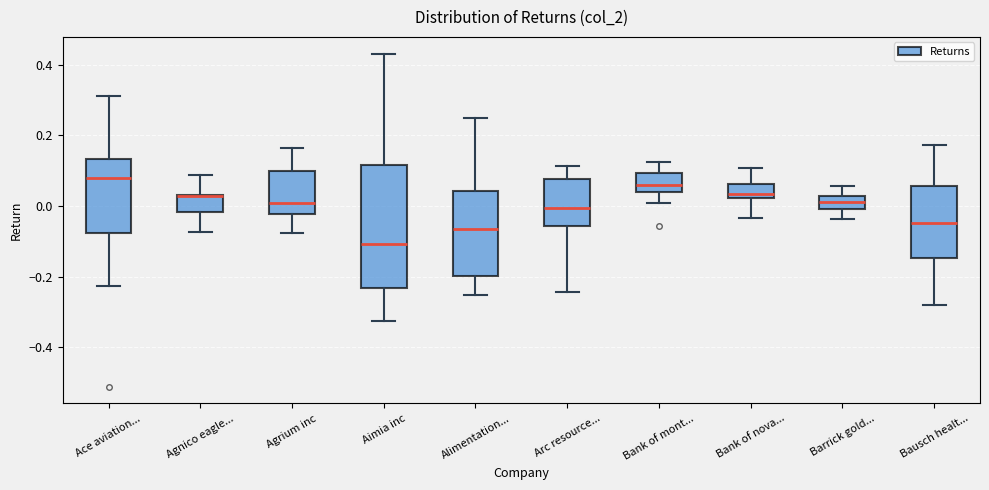

Where does the lower whisker of the box for Bausch healt... end on the y-axis? The values are not printed on the chart, so give them approximately, as read against the axis.

-0.28